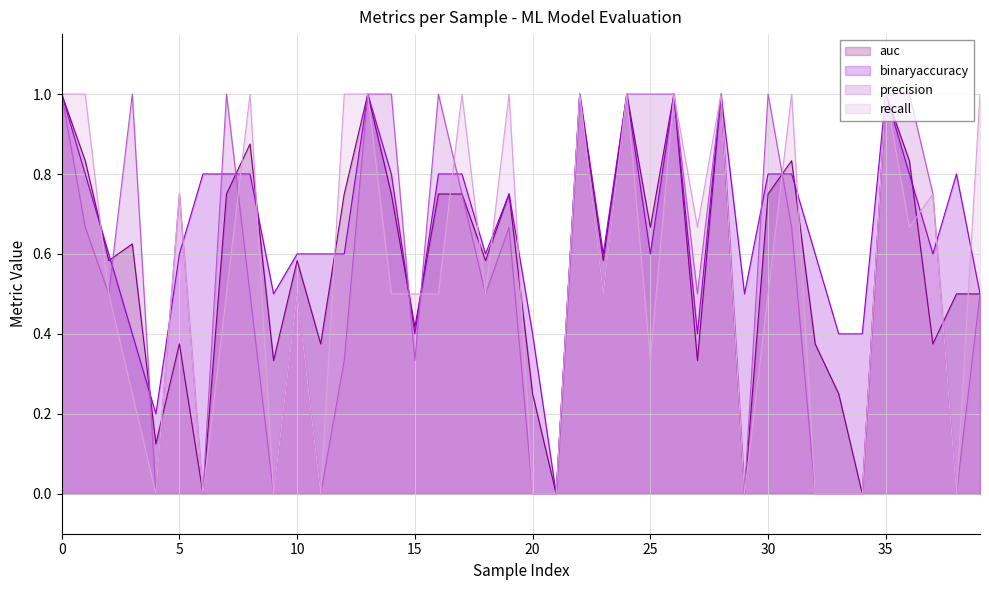

Reading left to right, list all the values displayed in this chart.

auc: 0=1.0	1=0.8	2=0.6	3=0.6	4=0.1	5=0.4	6=0.0	7=0.8	8=0.9	9=0.3	10=0.6	11=0.4	12=0.8	13=1.0	14=0.8	15=0.4	16=0.8	17=0.8	18=0.6	19=0.8	20=0.2	21=0.0	22=1.0	23=0.6	24=1.0	25=0.7	26=1.0	27=0.3	28=1.0	29=0.0	30=0.8	31=0.8	32=0.4	33=0.2	34=0.0	35=1.0	36=0.8	37=0.4	38=0.5	39=0.5
binaryaccuracy: 0=1.0	1=0.8	2=0.6	3=0.4	4=0.2	5=0.6	6=0.8	7=0.8	8=0.8	9=0.5	10=0.6	11=0.6	12=0.6	13=1.0	14=0.8	15=0.4	16=0.8	17=0.8	18=0.6	19=0.8	20=0.4	21=0.0	22=1.0	23=0.6	24=1.0	25=0.6	26=1.0	27=0.4	28=1.0	29=0.5	30=0.8	31=0.8	32=0.6	33=0.4	34=0.4	35=1.0	36=0.8	37=0.6	38=0.8	39=0.5
precision: 0=1.0	1=0.7	2=0.5	3=1.0	4=0.0	5=0.8	6=0.0	7=1.0	8=0.5	9=0.0	10=0.5	11=0.0	12=0.3	13=1.0	14=1.0	15=0.3	16=1.0	17=0.8	18=0.5	19=0.7	20=0.0	21=0.0	22=1.0	23=0.5	24=1.0	25=1.0	26=1.0	27=0.5	28=1.0	29=0.0	30=1.0	31=0.7	32=0.0	33=0.0	34=0.0	35=1.0	36=1.0	37=0.8	38=0.0	39=0.5
recall: 0=1.0	1=1.0	2=0.5	3=0.2	4=0.0	5=0.8	6=0.0	7=0.5	8=1.0	9=0.0	10=0.5	11=0.0	12=1.0	13=1.0	14=0.5	15=0.5	16=0.5	17=1.0	18=0.5	19=1.0	20=0.0	21=0.0	22=1.0	23=0.5	24=1.0	25=0.3	26=1.0	27=0.7	28=1.0	29=0.0	30=0.5	31=1.0	32=0.0	33=0.0	34=0.0	35=1.0	36=0.7	37=0.8	38=0.0	39=1.0